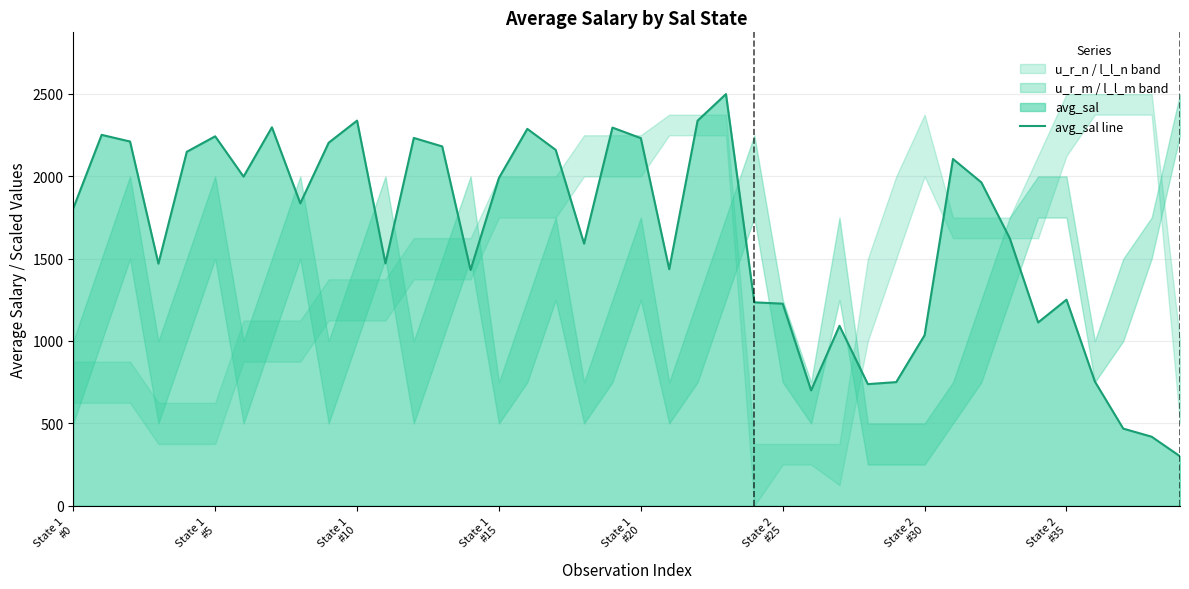

Where is the data nearest to the value 1399?

14